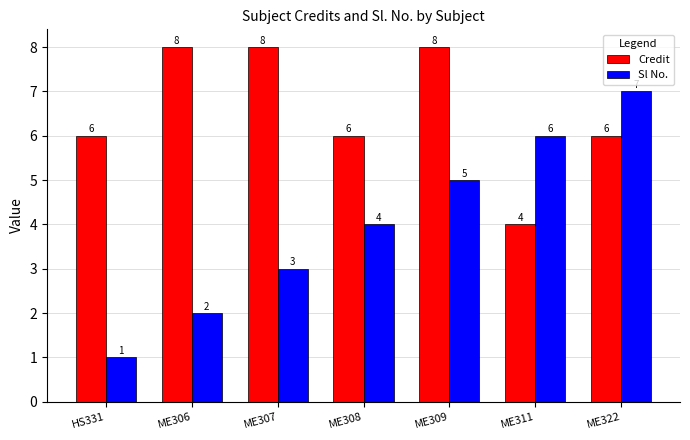

Rank the series by their maximum value, from highest to lowest.

Credit, Sl No.